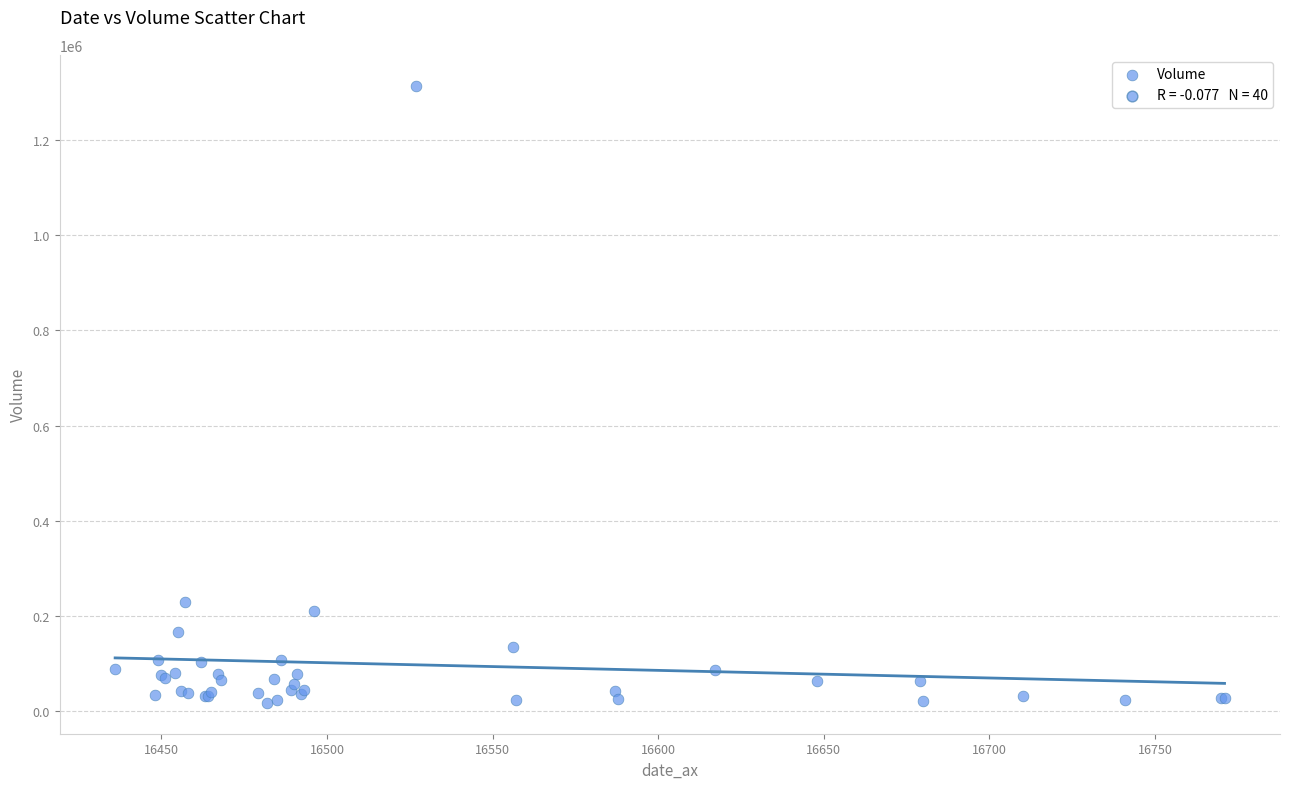

What Y value in the scatter plot is closest to 665860?

229650